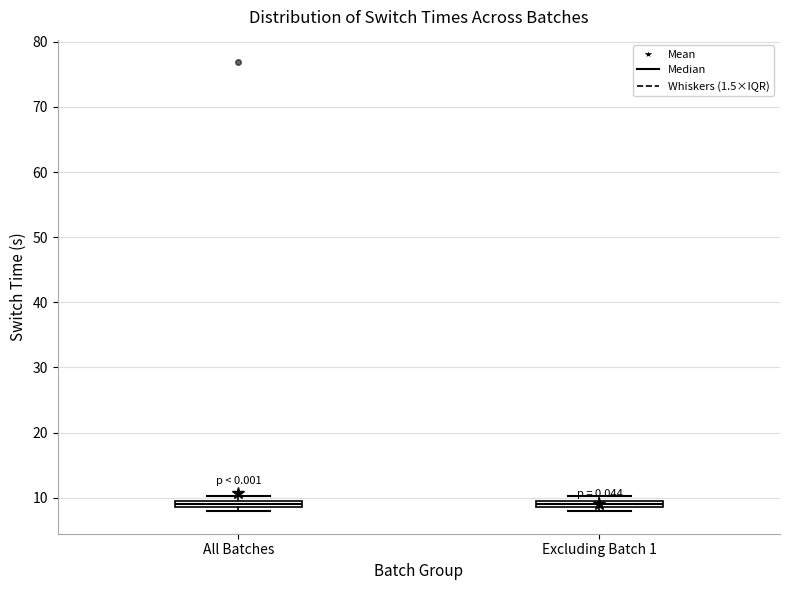

Where is the upper edge of the box for All Batches on the y-axis? The values are not printed on the chart, so give them approximately, as read against the axis.

10